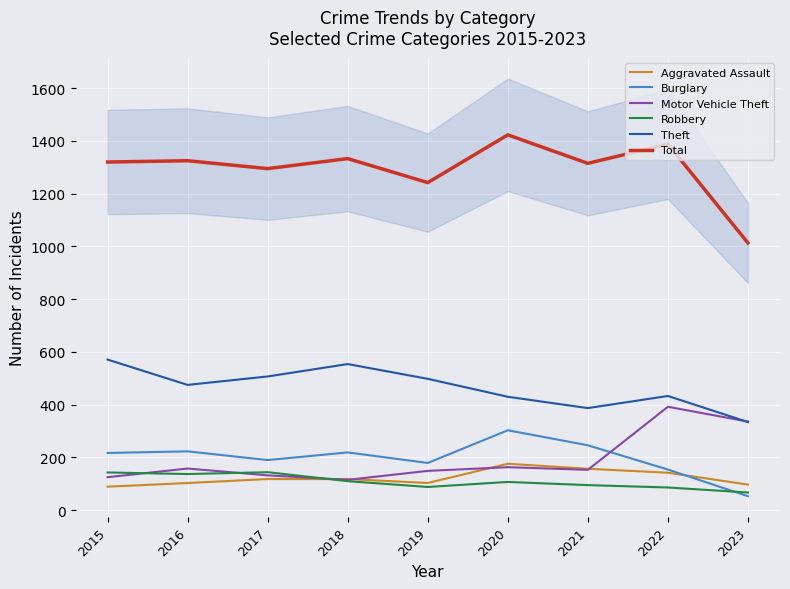

What is the total value across all series at 2016?

2421